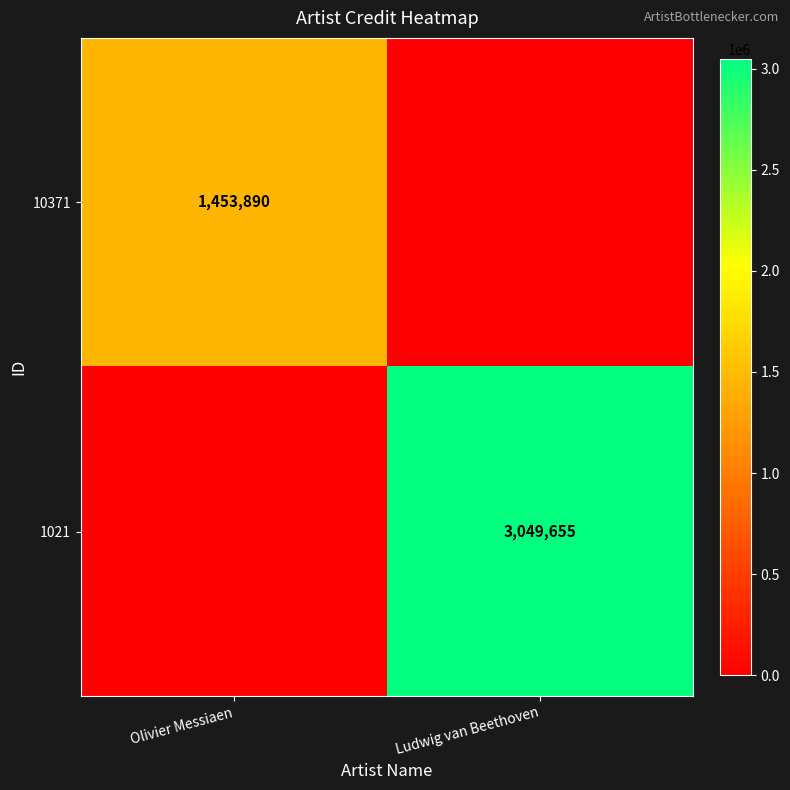

What is the difference between the highest and lowest values at Olivier Messiaen?

1453890